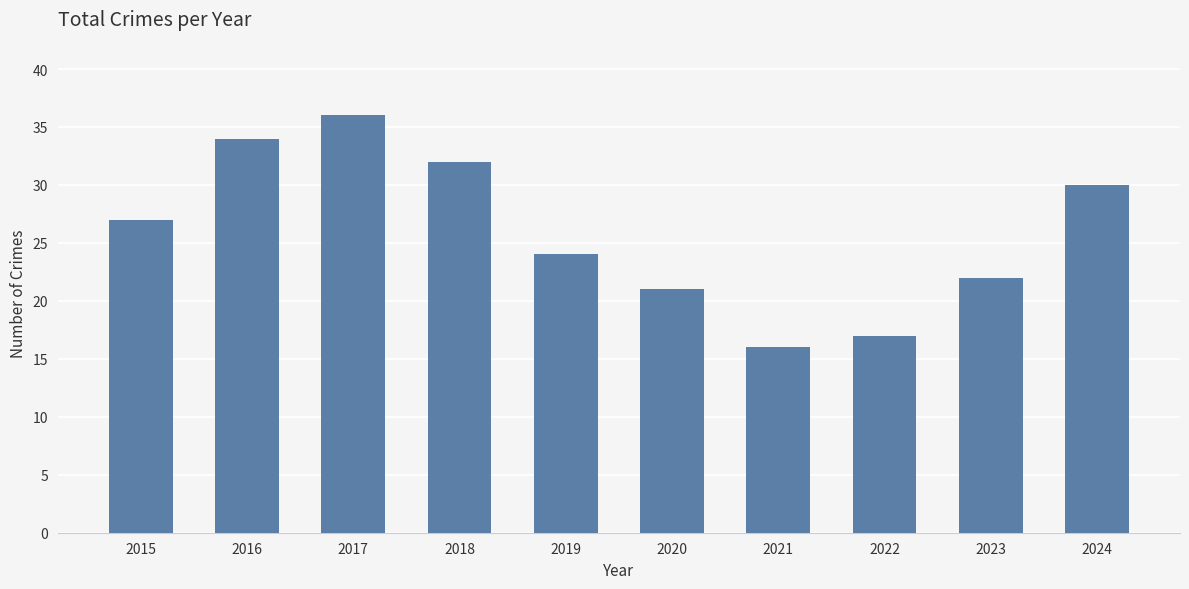

Which category has the highest value across all series?

2017